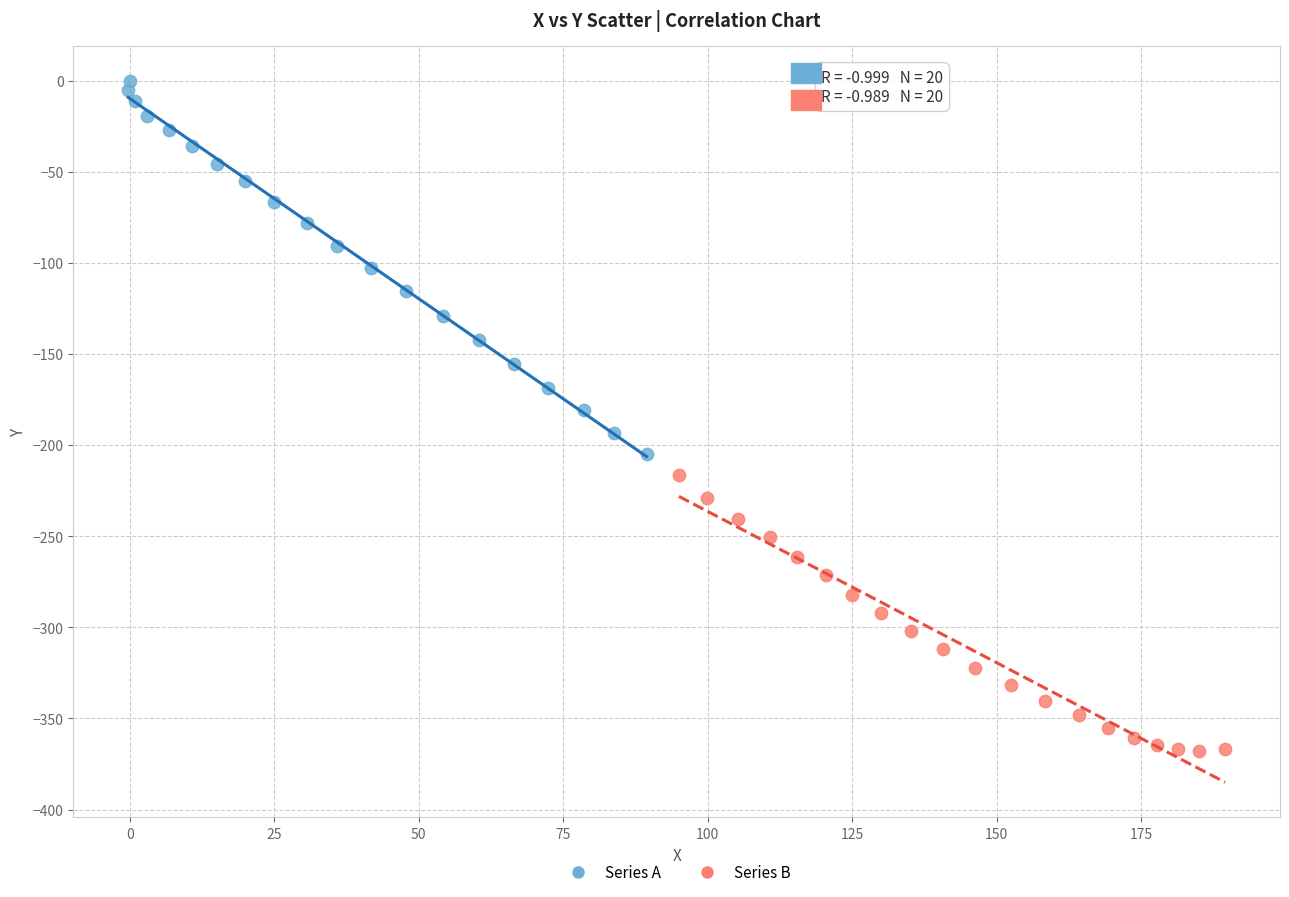

Which series has the widest spread of Y values?

Series A